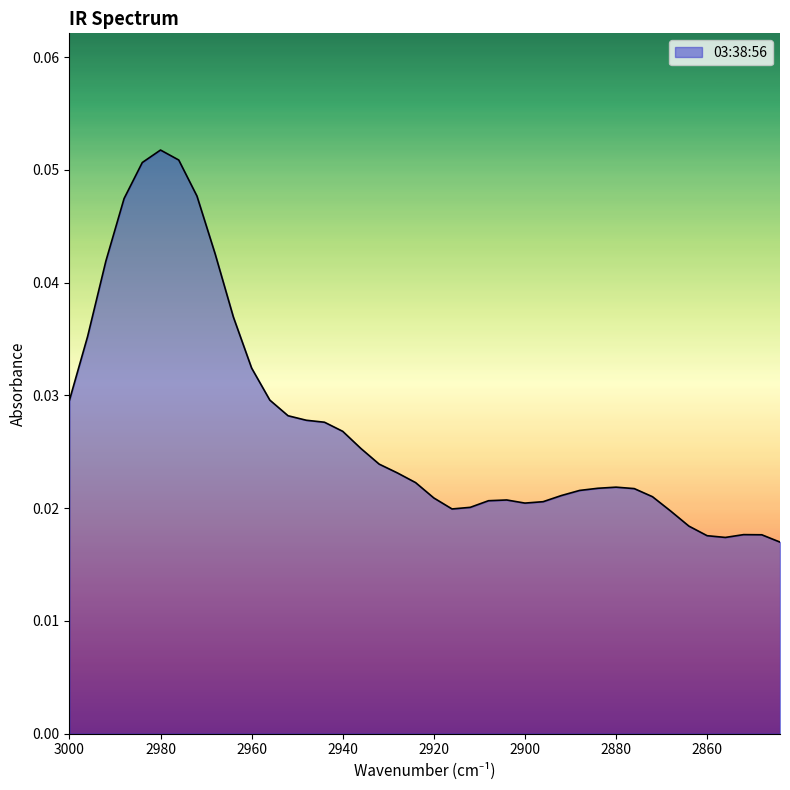

Count the values in the range 0 to 1.

40